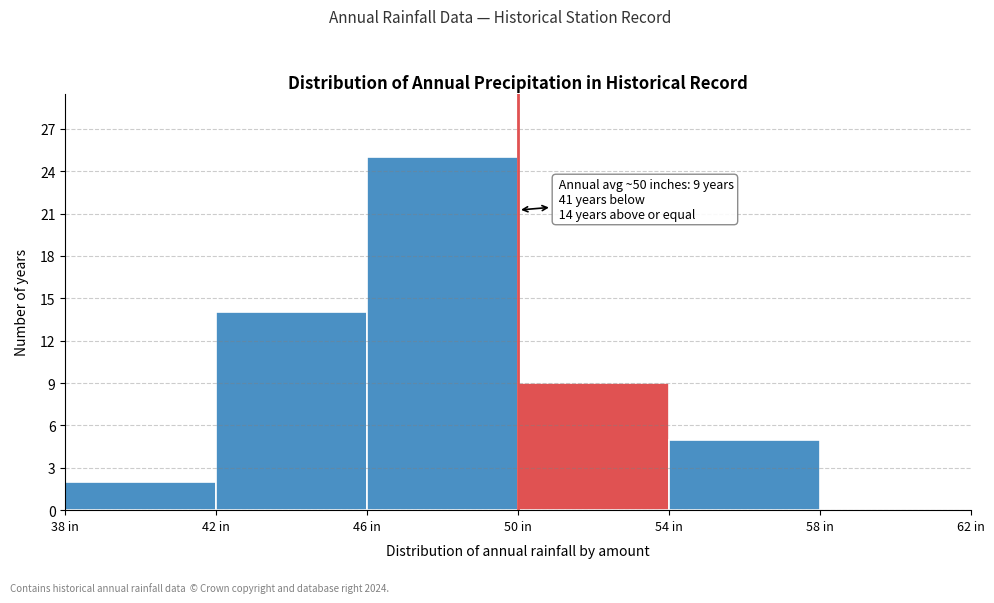

Which range on the x-axis has the tallest bar?

46 to 50